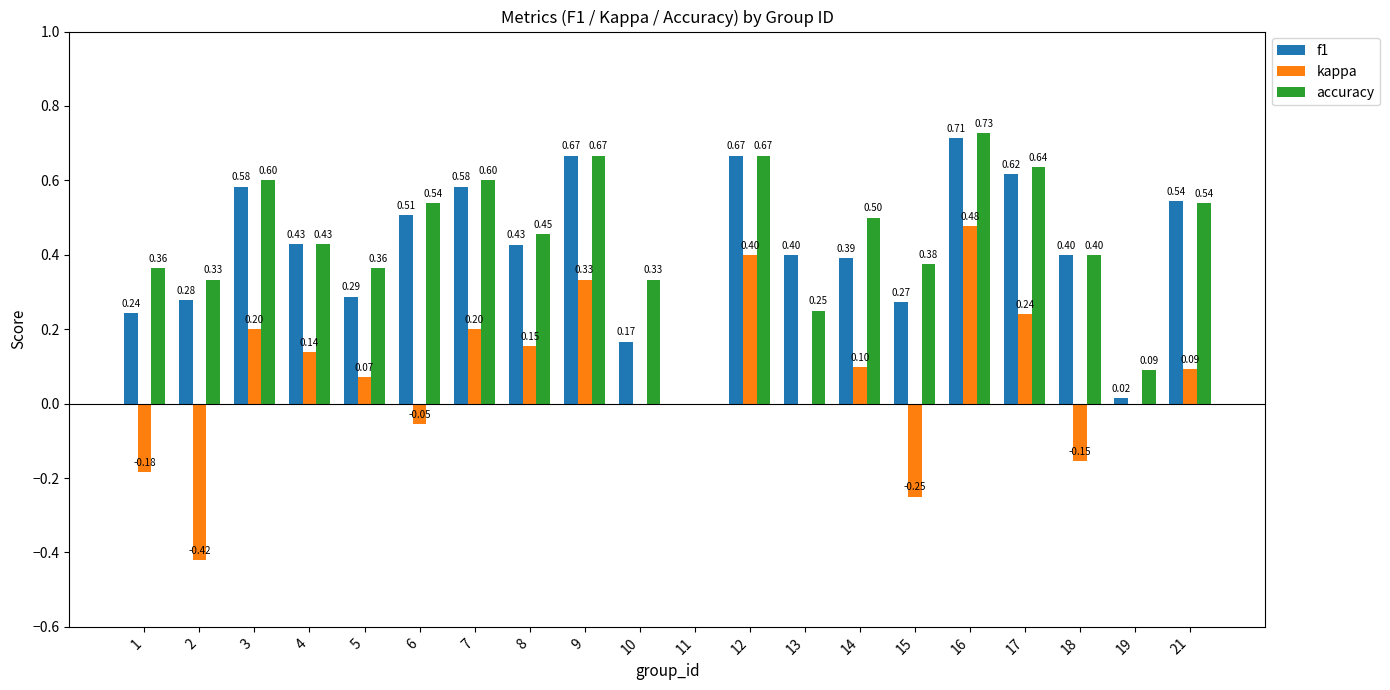

Is the value of accuracy at 14 greater than the value of kappa at 6?

Yes